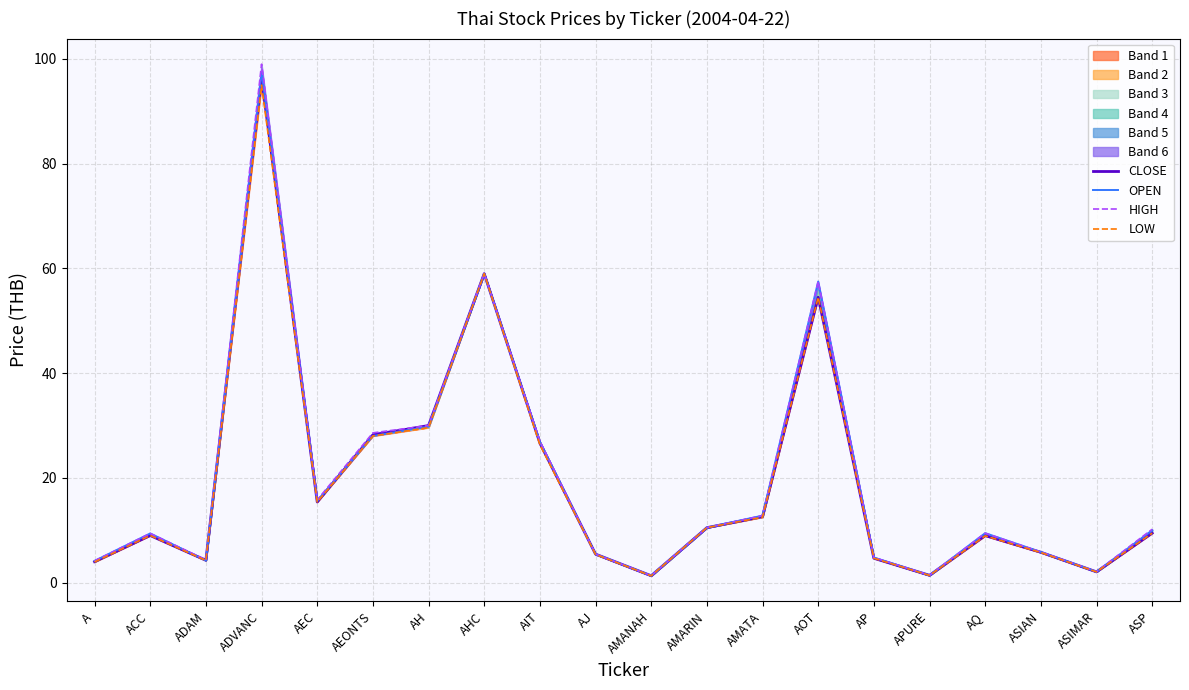

Reading left to right, what are all the values shown in this chart?

CLOSE: A=4.0	ACC=9.0	ADAM=4.3	ADVANC=96.5	AEC=15.4	AEONTS=28.2	AH=30.0	AHC=59.0	AIT=26.7	AJ=5.5	AMANAH=1.3	AMARIN=10.5	AMATA=12.6	AOT=54.5	AP=4.7	APURE=1.4	AQ=9.0	ASIAN=5.8	ASIMAR=2.1	ASP=9.4
OPEN: A=4.2	ACC=9.4	ADAM=4.2	ADVANC=97.5	AEC=15.6	AEONTS=28.0	AH=29.8	AHC=59.0	AIT=26.8	AJ=5.5	AMANAH=1.3	AMARIN=10.5	AMATA=12.8	AOT=57.5	AP=4.8	APURE=1.4	AQ=9.5	ASIAN=5.8	ASIMAR=2.1	ASP=10.0
HIGH: A=4.2	ACC=9.4	ADAM=4.4	ADVANC=99.0	AEC=15.8	AEONTS=28.6	AH=30.0	AHC=59.0	AIT=27.0	AJ=5.5	AMANAH=1.3	AMARIN=10.5	AMATA=12.8	AOT=57.5	AP=4.8	APURE=1.4	AQ=9.5	ASIAN=5.8	ASIMAR=2.1	ASP=10.2
LOW: A=4.0	ACC=9.0	ADAM=4.2	ADVANC=95.0	AEC=15.4	AEONTS=28.0	AH=29.6	AHC=59.0	AIT=26.3	AJ=5.4	AMANAH=1.3	AMARIN=10.5	AMATA=12.5	AOT=54.5	AP=4.7	APURE=1.4	AQ=8.9	ASIAN=5.8	ASIMAR=2.1	ASP=9.4